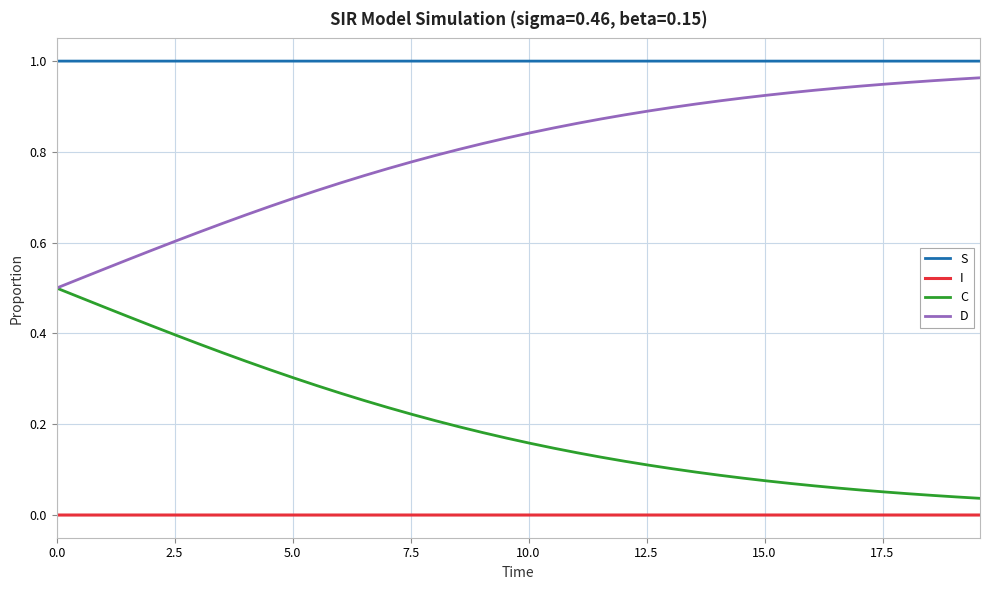

List the series in order of their overall mean, lowest first.

I, C, D, S